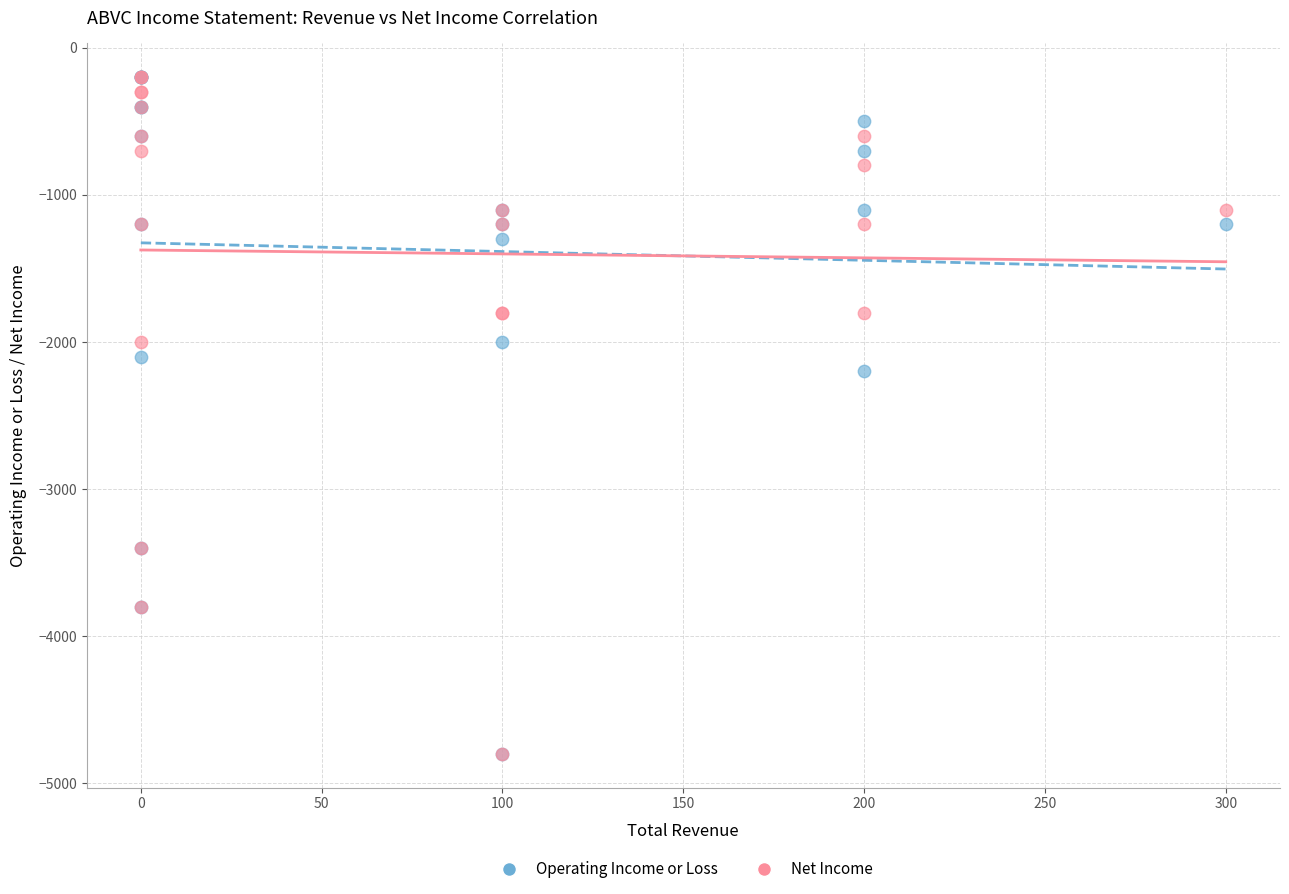

Across all series, what Y value is closest to -2500?

-2200